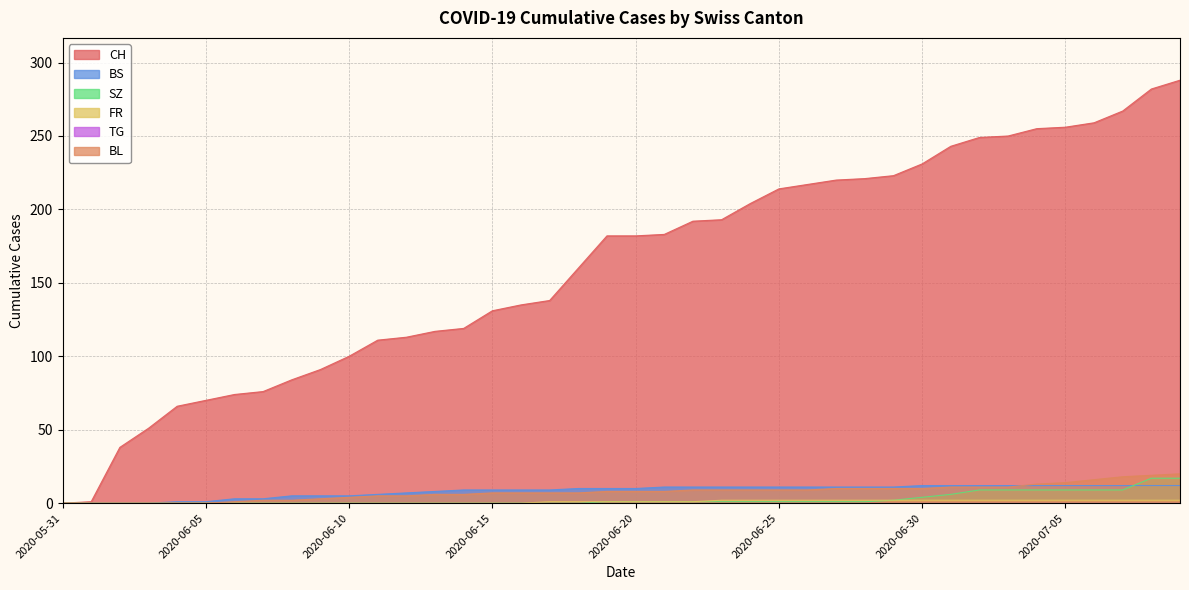

What is the sum of the CH values at 2020-06-13 and 2020-07-08?

399